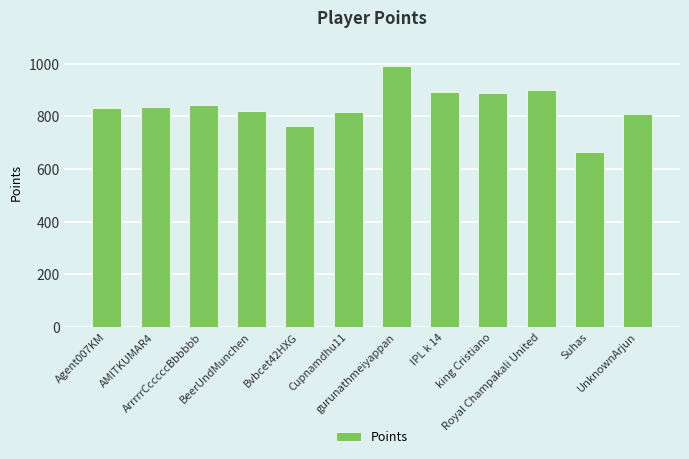

What is the difference between the maximum and minimum values?

325.5